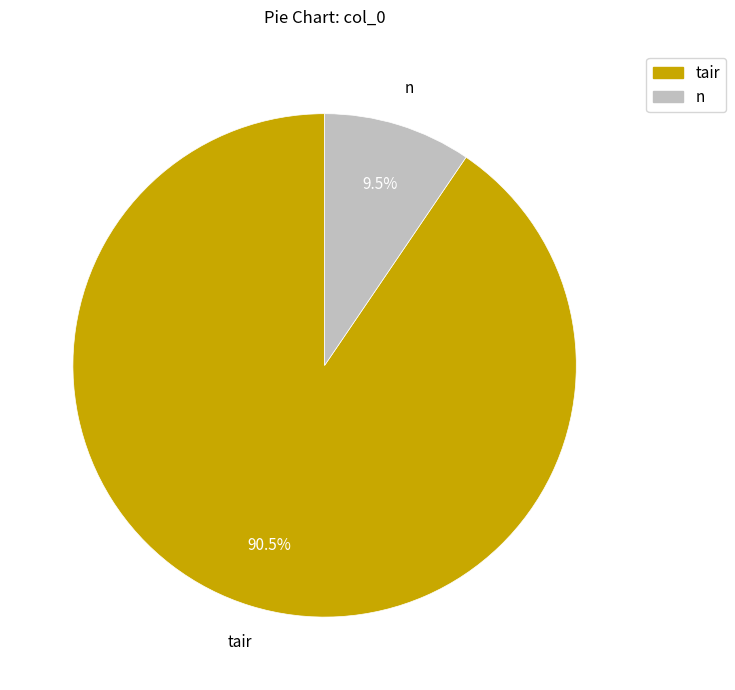

How many segments does this pie chart have?

2